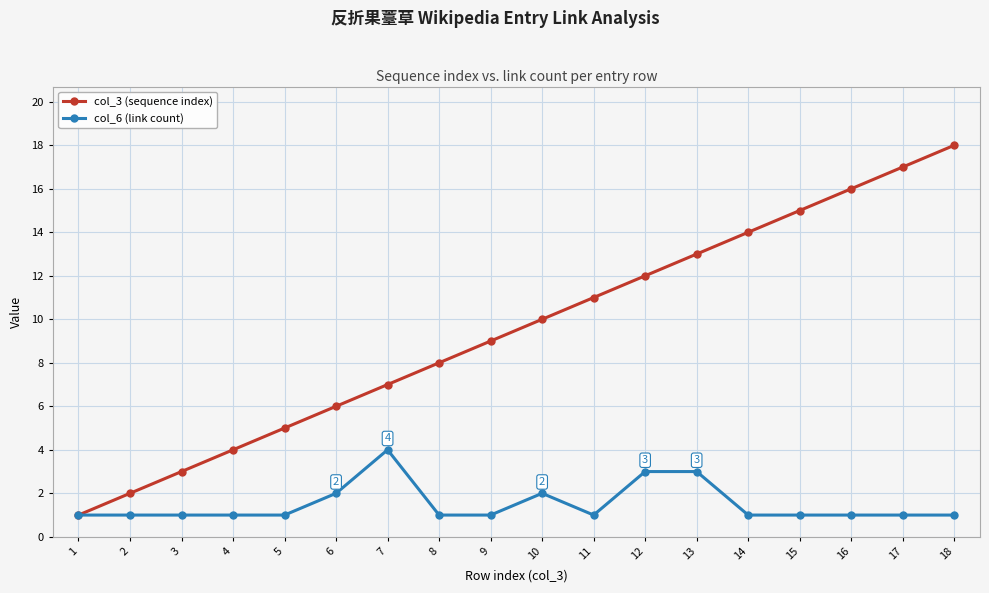

List the labels in order of col_3 (sequence index) value, smallest first.

1, 2, 3, 4, 5, 6, 7, 8, 9, 10, 11, 12, 13, 14, 15, 16, 17, 18